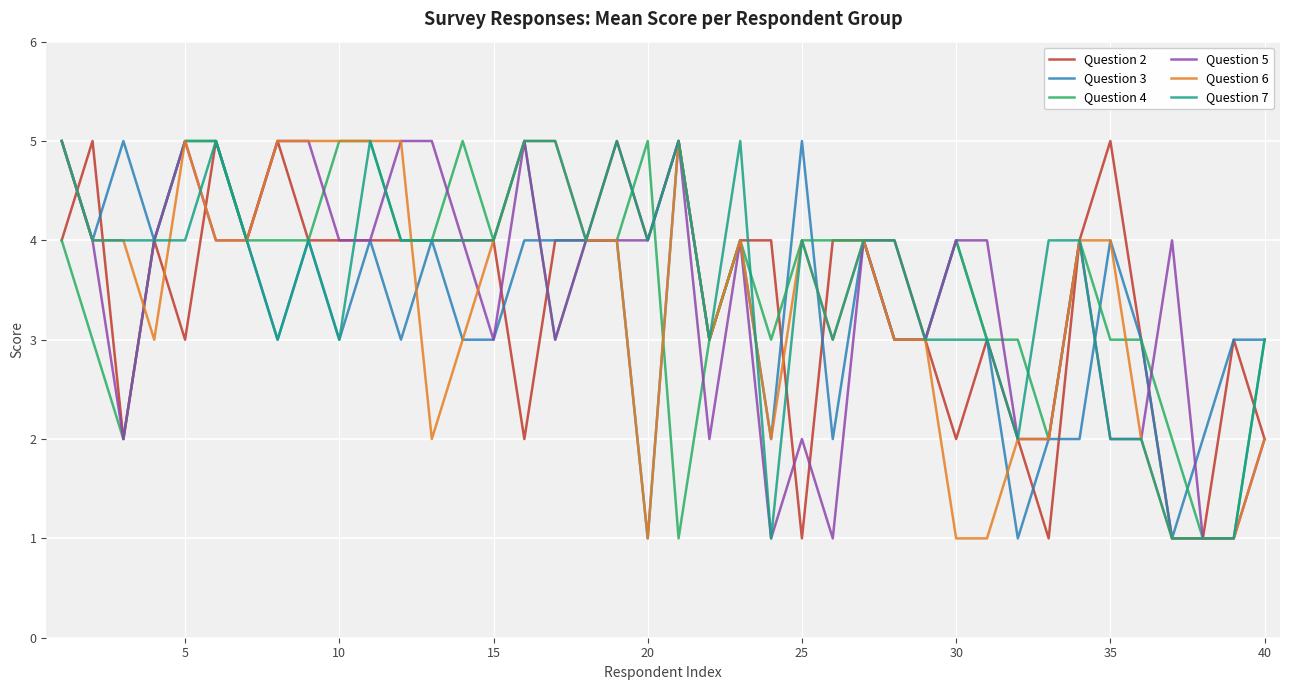

What are all the series names shown in the legend?

Question 2, Question 3, Question 4, Question 5, Question 6, Question 7